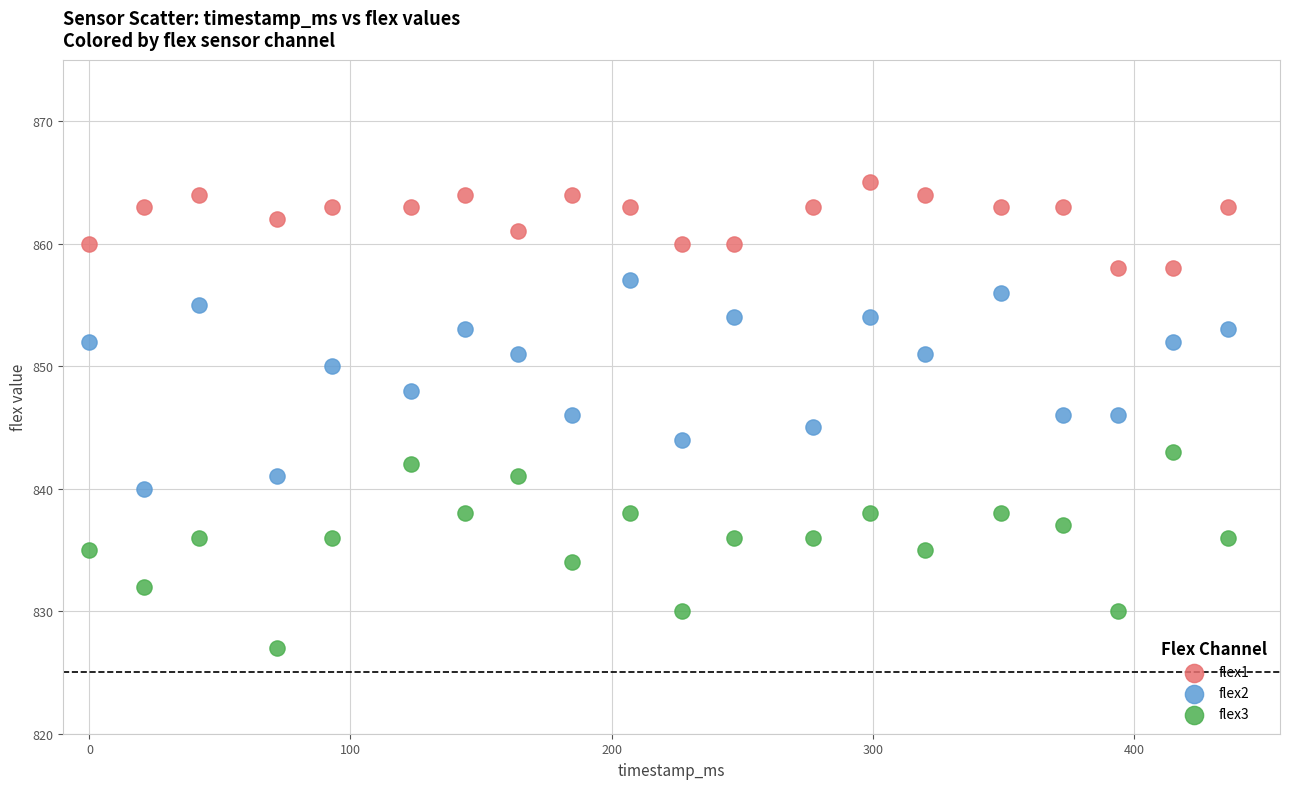

Across all data points, what is the range of Y values (max minus min)?

38